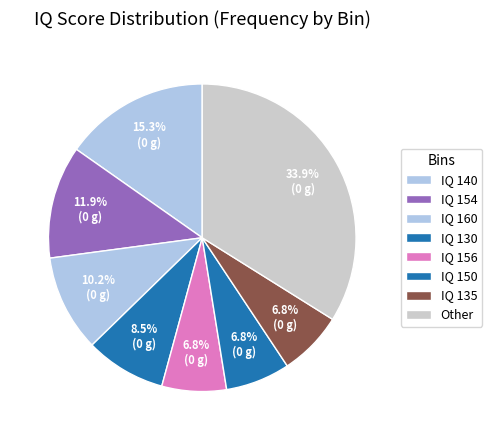

Count the number of slices in the pie.

8